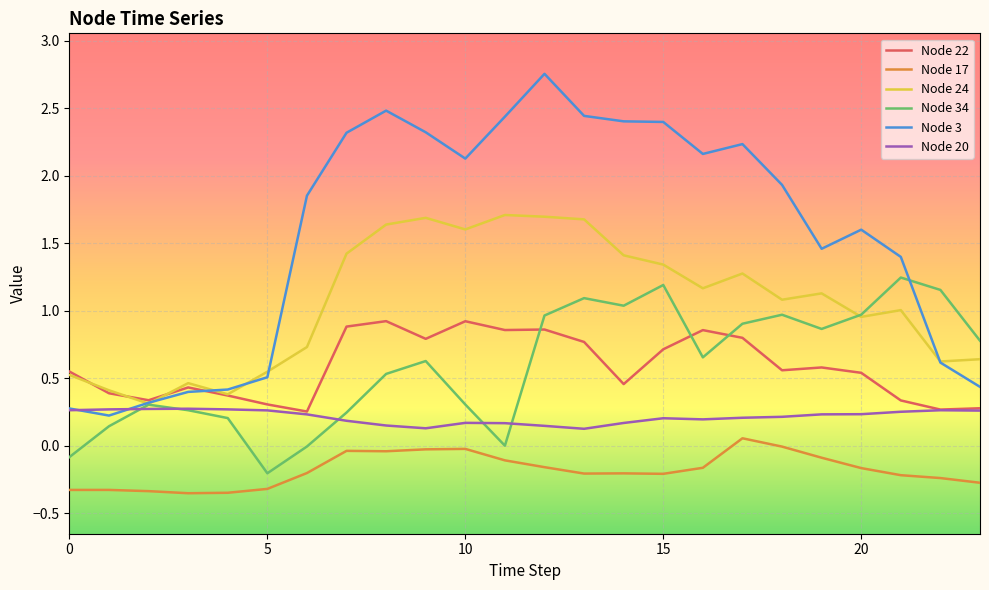

Is this an area chart (filled region under the line)?

No